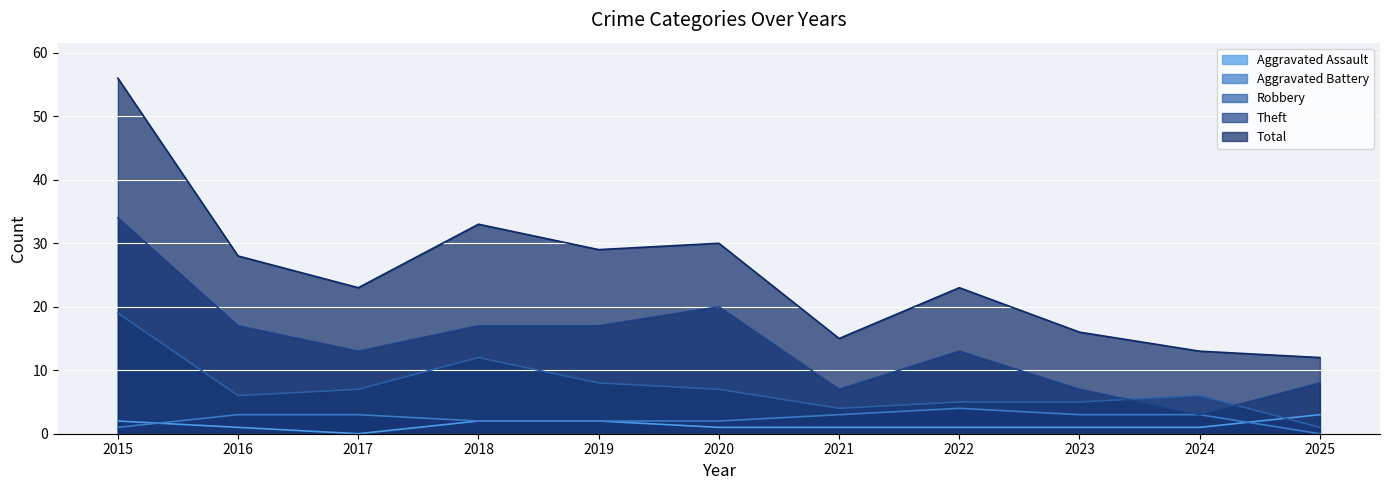

At which label is Aggravated Assault closest to 1?

2016